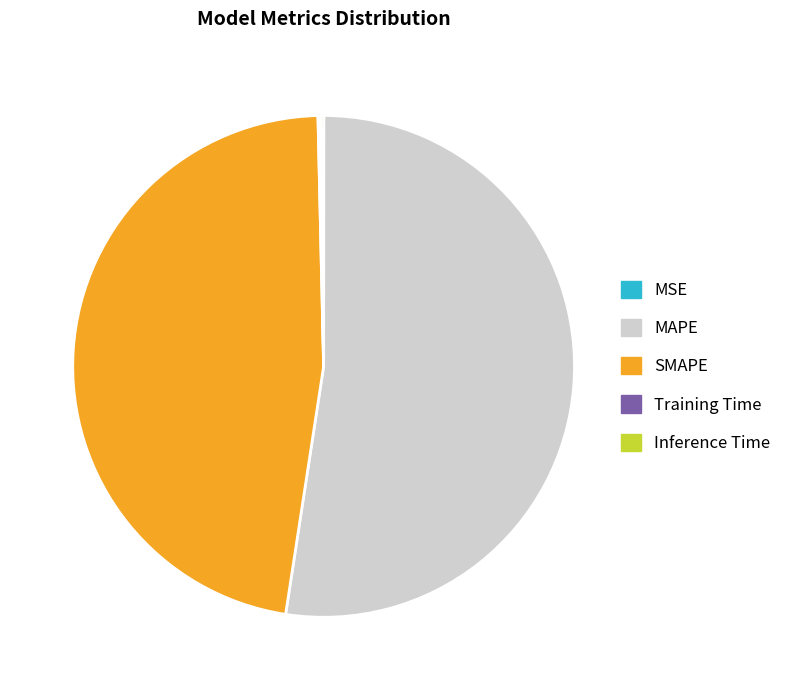

True or false: SMAPE accounts for 47% of the total.

True